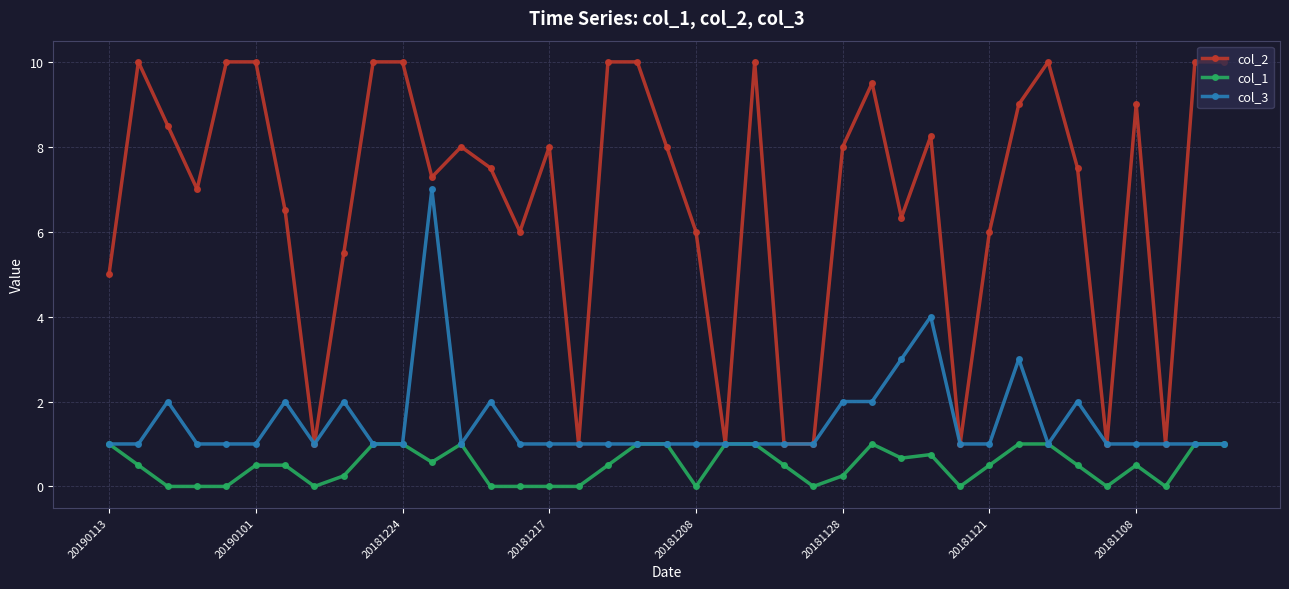

How many distinct data groups are displayed?

3